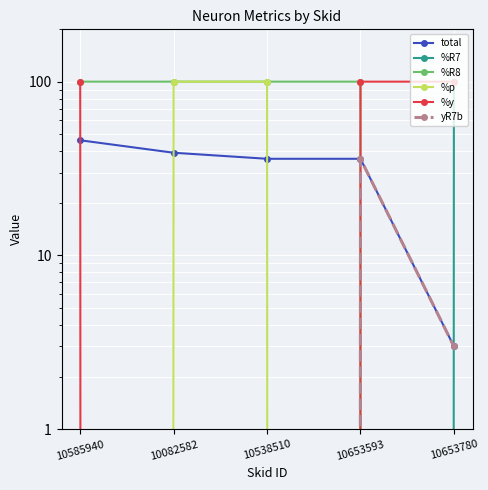

At which category is the sum across all series the highest?

10653593